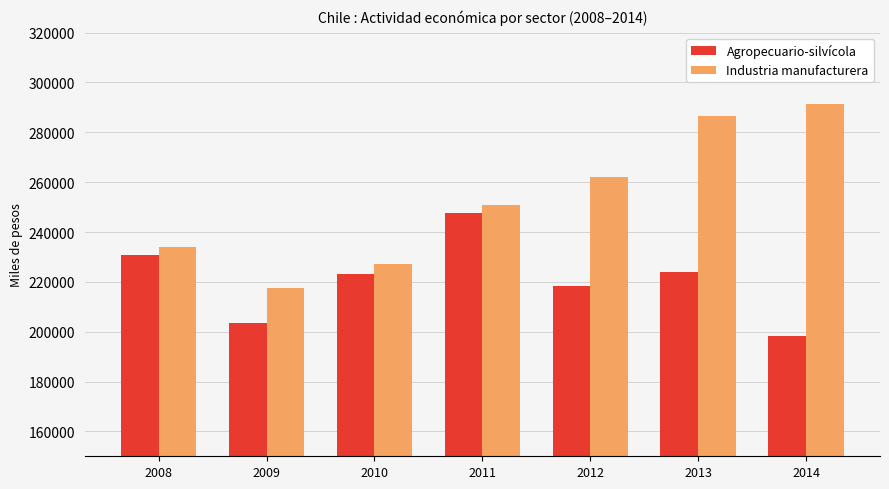

Reading left to right, transcribe all the data shown in this chart.

Agropecuario-silvícola: 2008=230924	2009=203521	2010=223067	2011=247708	2012=218364	2013=224039	2014=198068
Industria manufacturera: 2008=234177	2009=217359	2010=227264	2011=250858	2012=261911	2013=286514	2014=291561